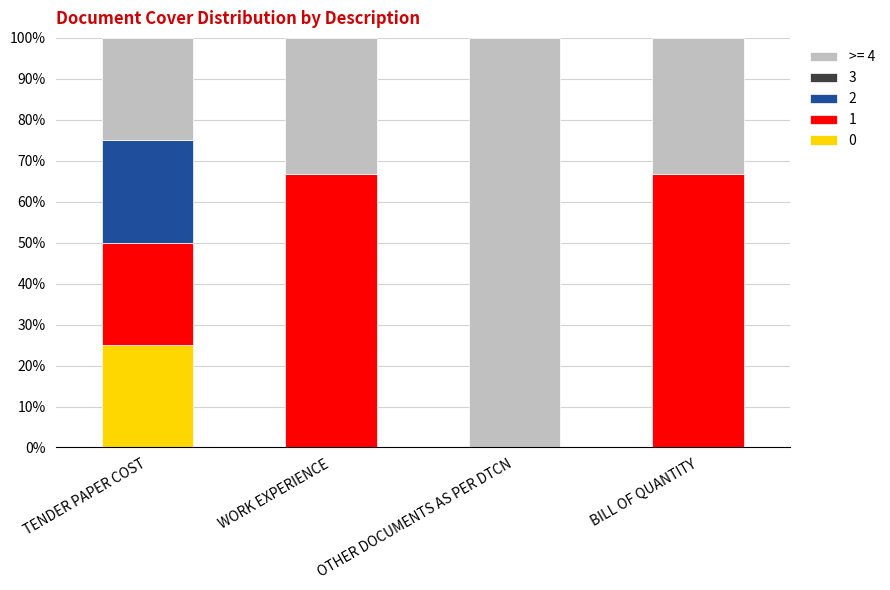

The 0 series shows 35.0 at TENDER PAPER COST. True or false?

False